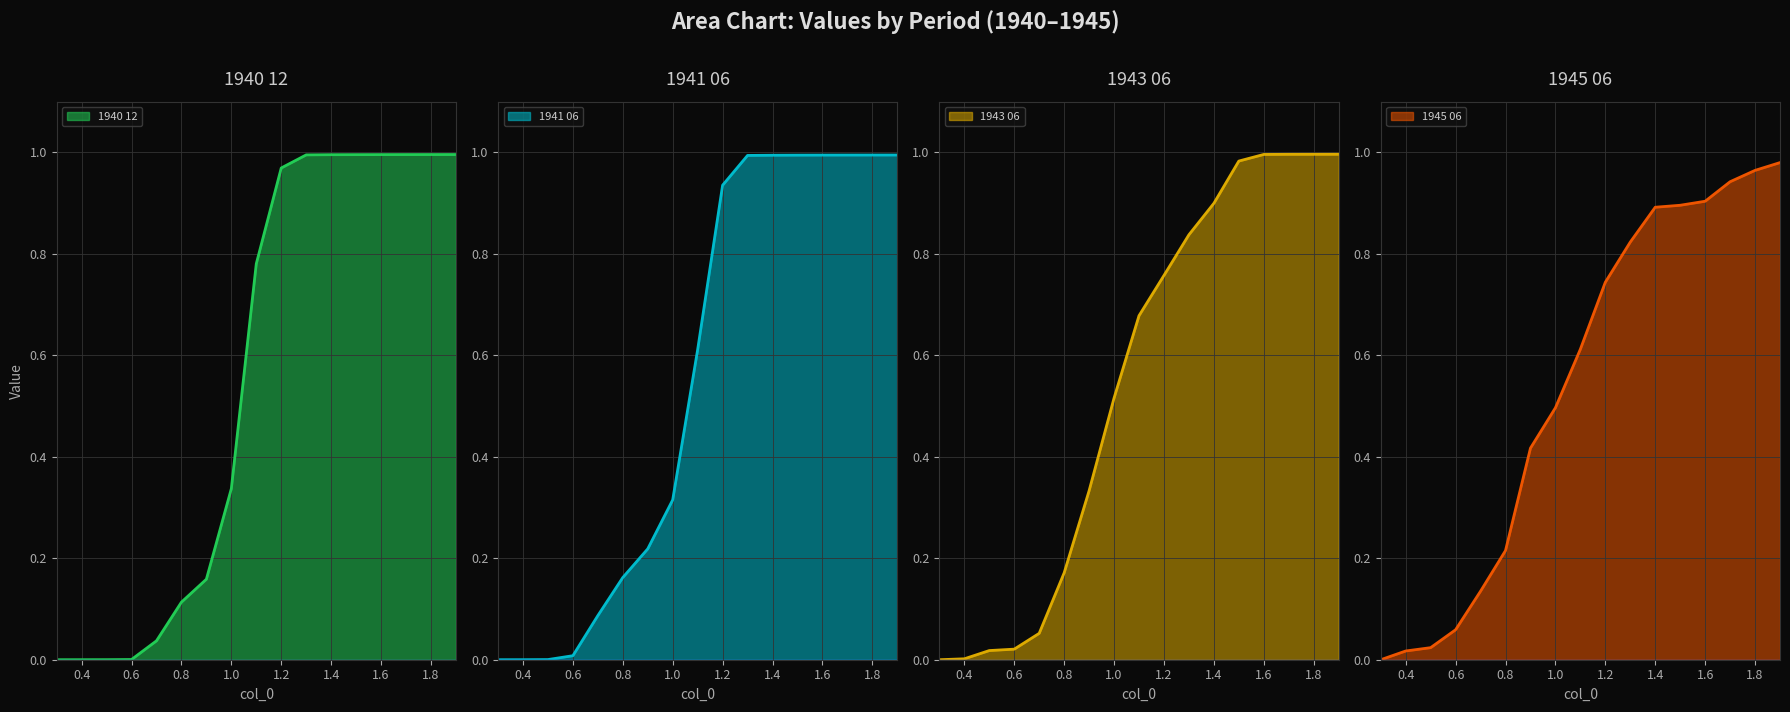

Reading left to right, list all the values displayed in this chart.

1940 12: 0.3=0.0	0.4=0.0	0.5=0.0	0.6=0.0	0.7=0.0	0.8=0.1	0.9=0.2	1.0=0.3	1.1=0.8	1.2=1.0	1.3=1.0	1.4=1.0	1.5=1.0	1.6=1.0	1.7=1.0	1.8=1.0	1.9=1.0
1941 06: 0.3=0.0	0.4=0.0	0.5=0.0	0.6=0.0	0.7=0.1	0.8=0.2	0.9=0.2	1.0=0.3	1.1=0.6	1.2=0.9	1.3=1.0	1.4=1.0	1.5=1.0	1.6=1.0	1.7=1.0	1.8=1.0	1.9=1.0
1943 06: 0.3=0.0	0.4=0.0	0.5=0.0	0.6=0.0	0.7=0.1	0.8=0.2	0.9=0.3	1.0=0.5	1.1=0.7	1.2=0.8	1.3=0.8	1.4=0.9	1.5=1.0	1.6=1.0	1.7=1.0	1.8=1.0	1.9=1.0
1945 06: 0.3=0.0	0.4=0.0	0.5=0.0	0.6=0.1	0.7=0.1	0.8=0.2	0.9=0.4	1.0=0.5	1.1=0.6	1.2=0.7	1.3=0.8	1.4=0.9	1.5=0.9	1.6=0.9	1.7=0.9	1.8=1.0	1.9=1.0